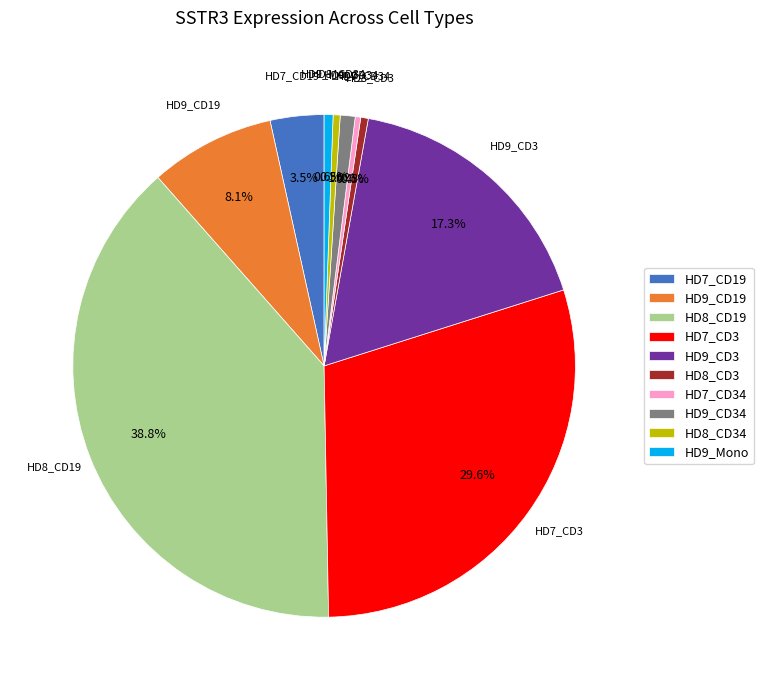

Which slice is the largest?

HD8_CD19